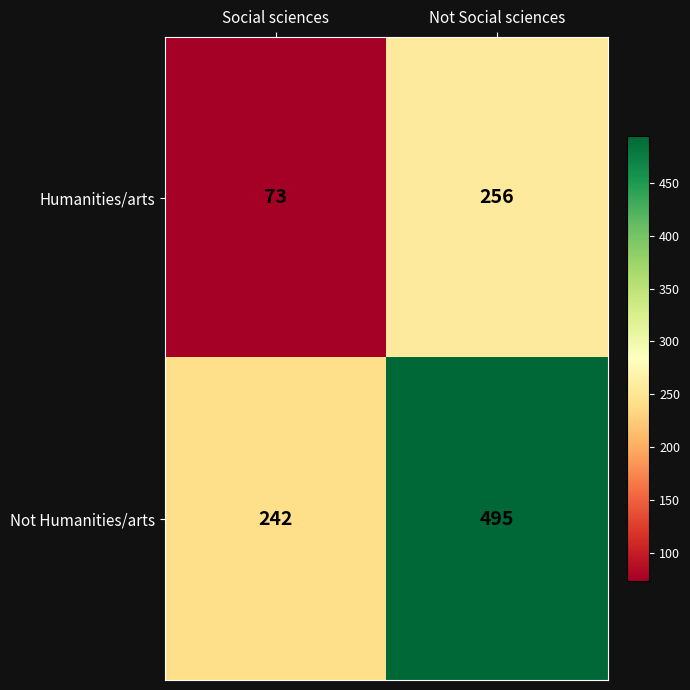

At which category is the sum across all series the highest?

Not Social sciences